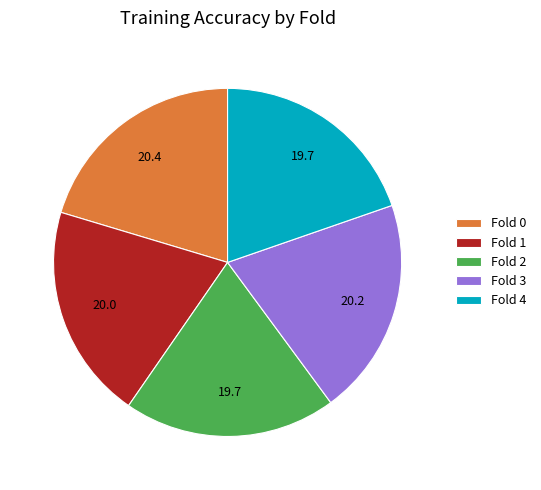

Is there any slice that represents more than half of the pie?

No